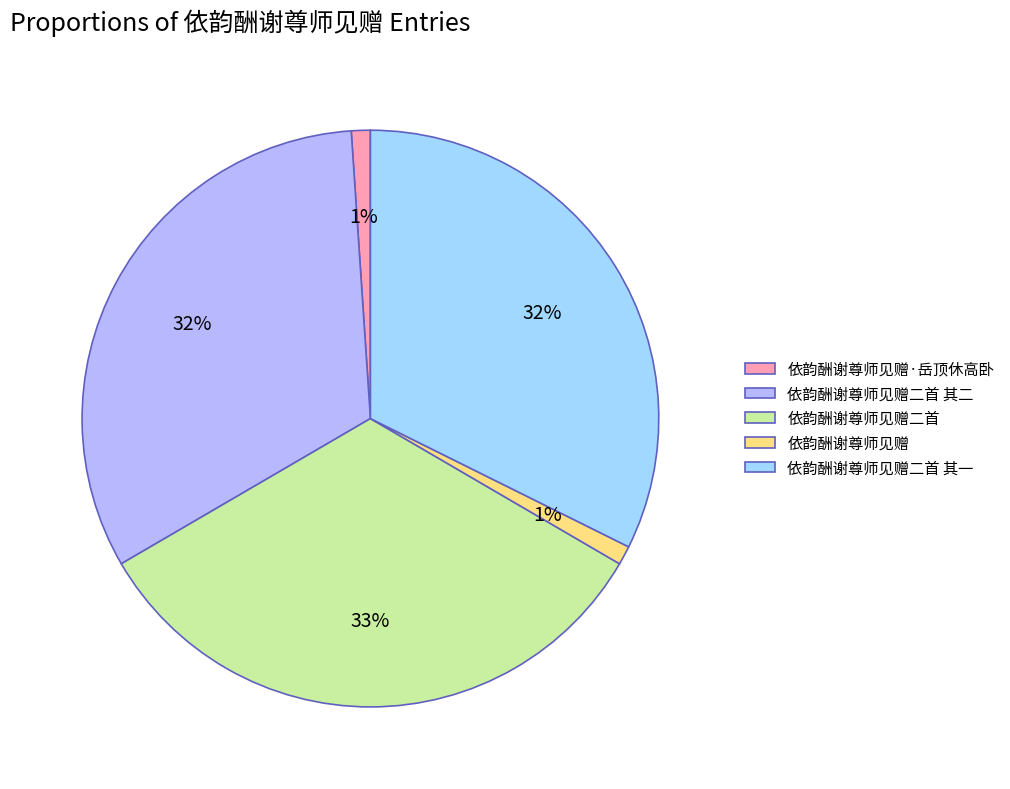

True or false: 依韵酬谢尊师见赠二首 accounts for 42% of the total.

False